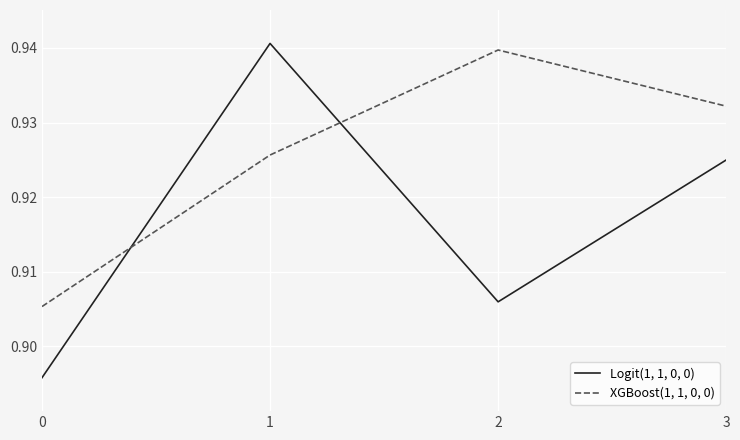

Rank the series at 1 from highest to lowest value.

Logit(1, 1, 0, 0), XGBoost(1, 1, 0, 0)